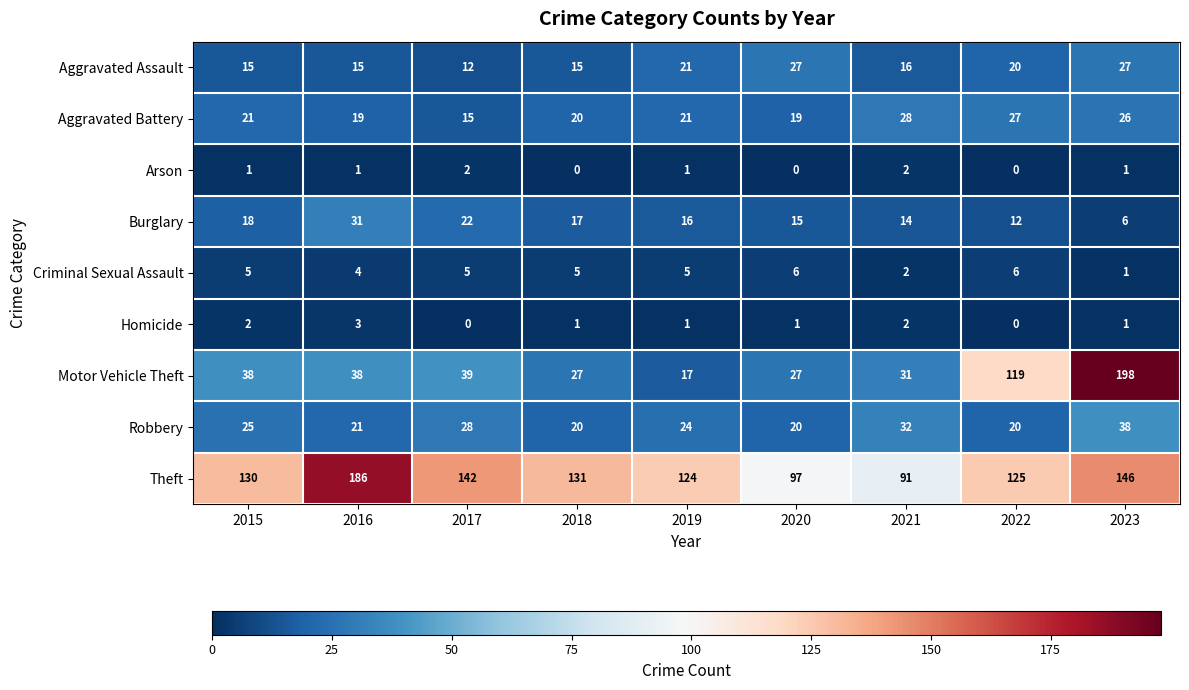

What is the difference between the maximum and minimum values in the Aggravated Assault series?

15